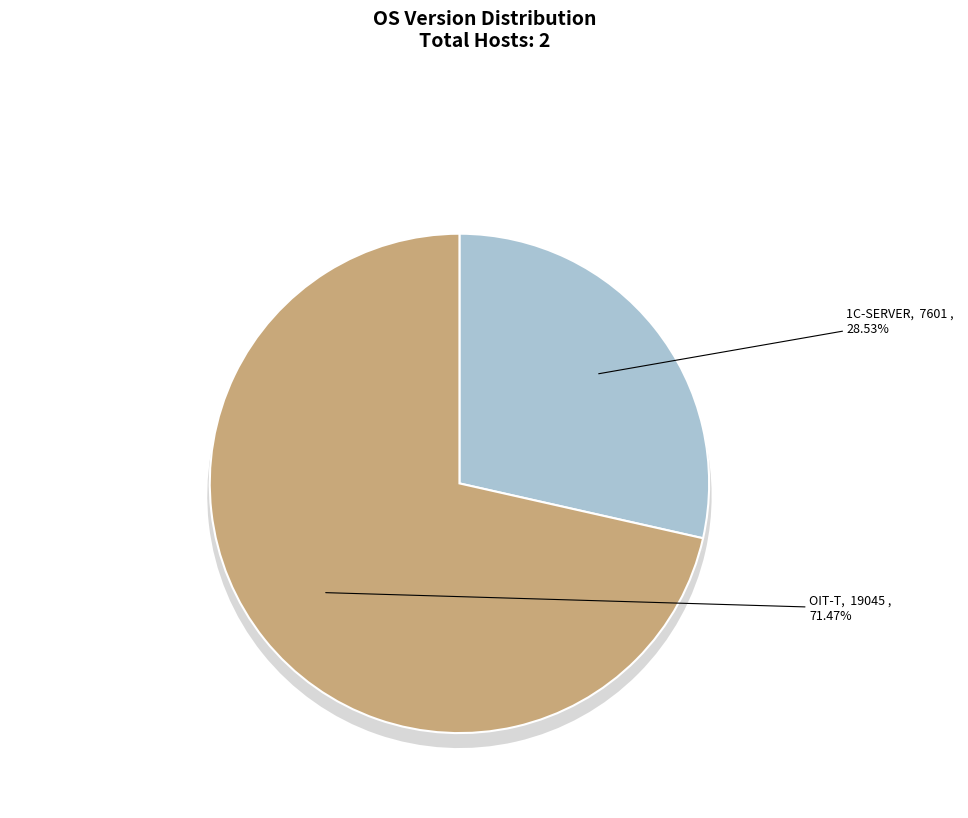

To the nearest percent, what percentage of the pie is OIT-T?

71%